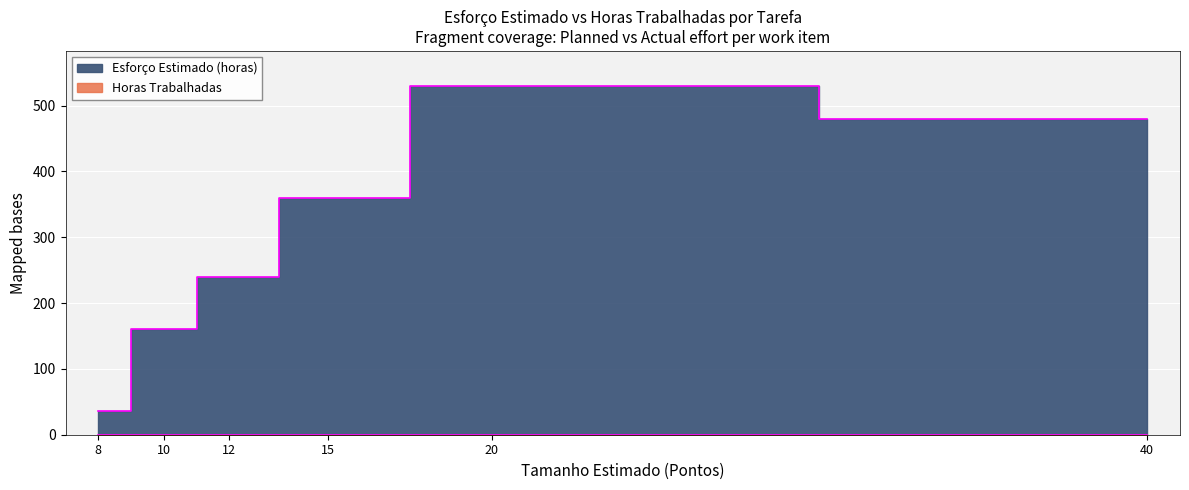

What is the greatest value displayed?

530